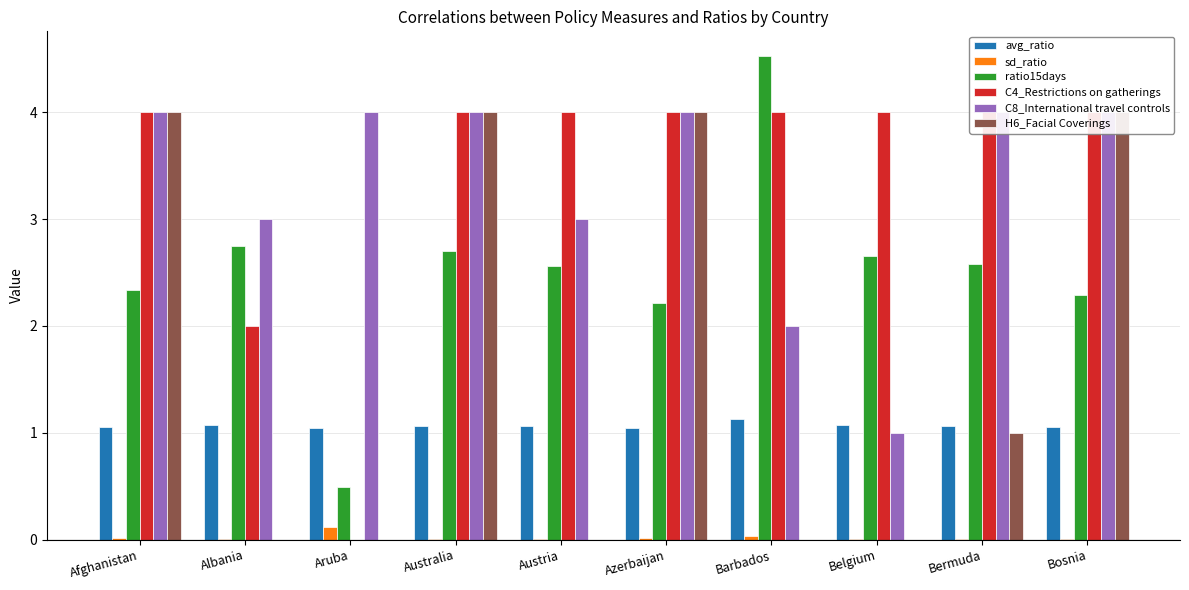

At how many categories does at least one series exceed 2?

10